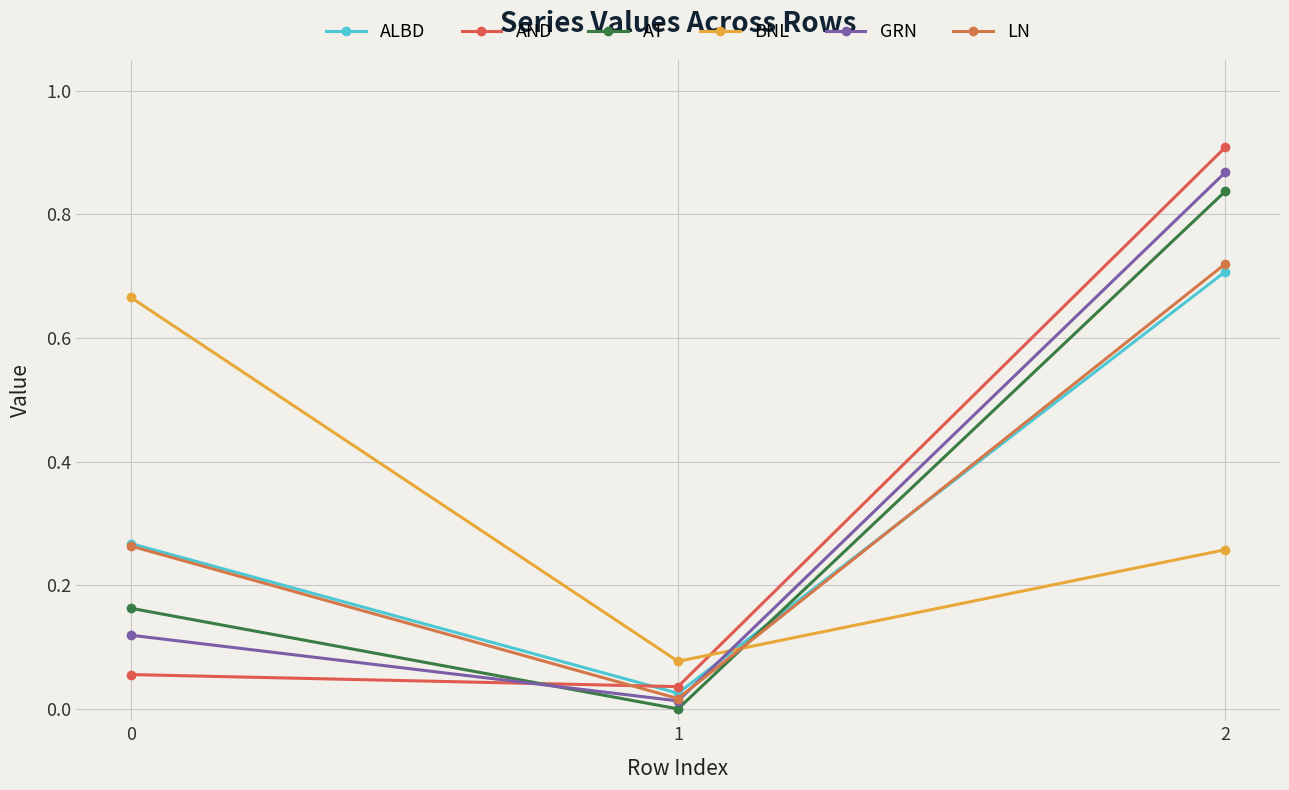

How many data points does each series have?

3